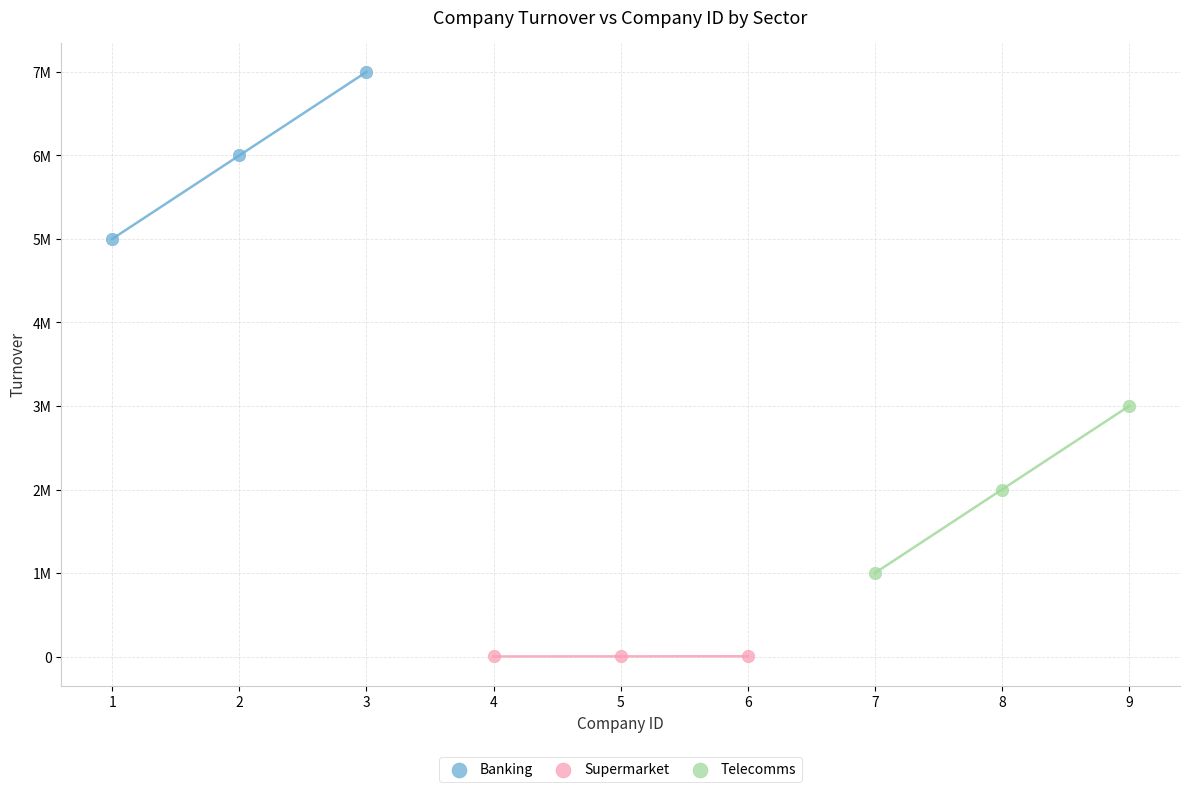

What are all the series names shown in the legend?

Banking, Supermarket, Telecomms